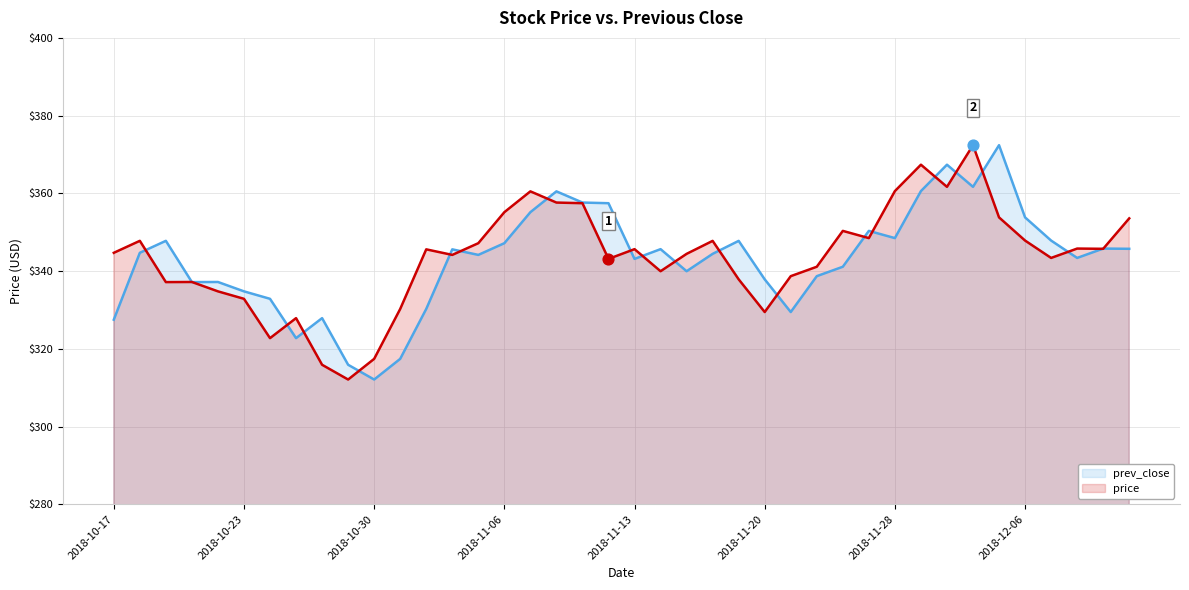

What is the total value across all series at 37?

689.2